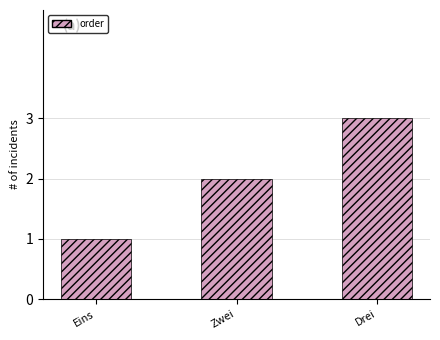

Rank the categories by value from lowest to highest.

Eins, Zwei, Drei